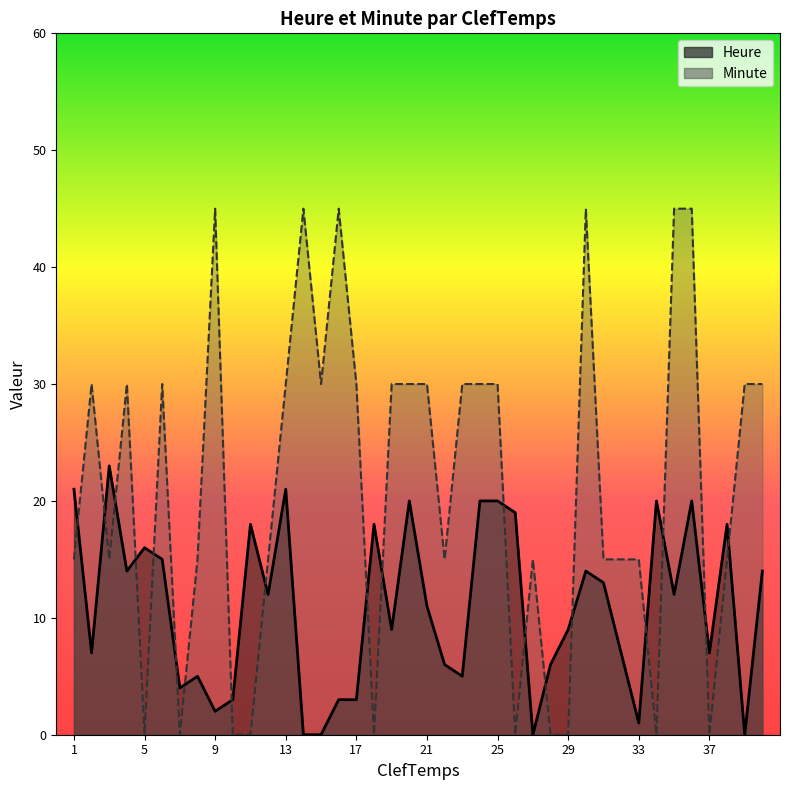

Between 27 and 22, which is larger?

22